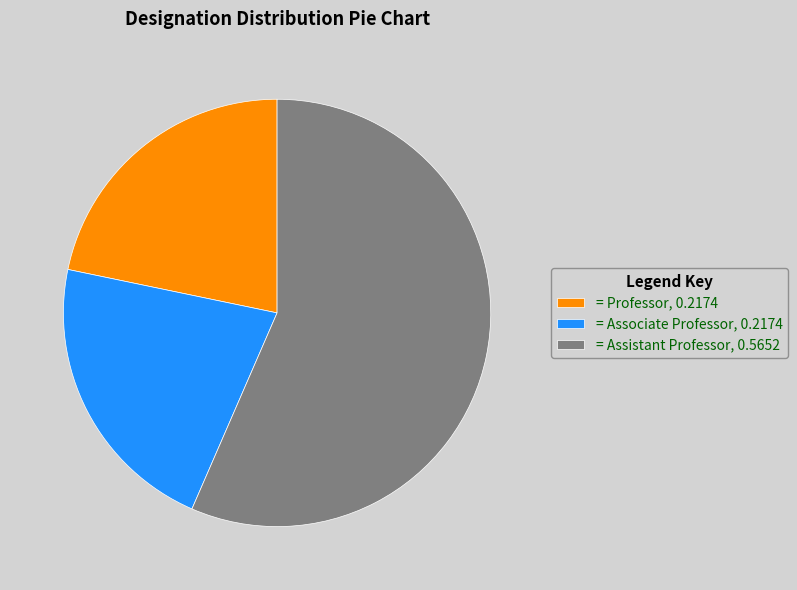

Between = Professor, 0.2174 and = Assistant Professor, 0.5652, which is larger?

= Assistant Professor, 0.5652